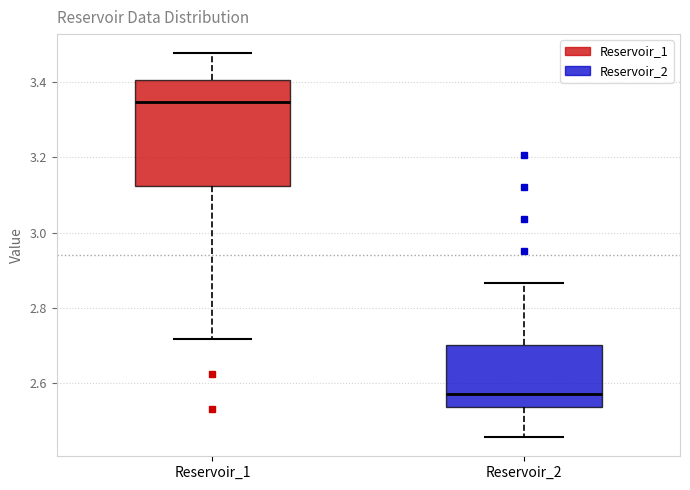

Which box's median line is the highest?

Reservoir_1